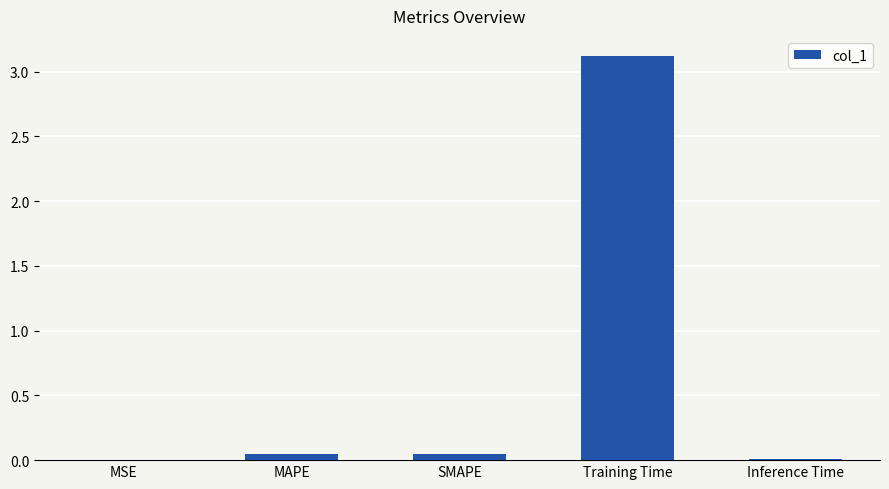

The chart shows a value of 4.4 at Training Time. True or false?

False